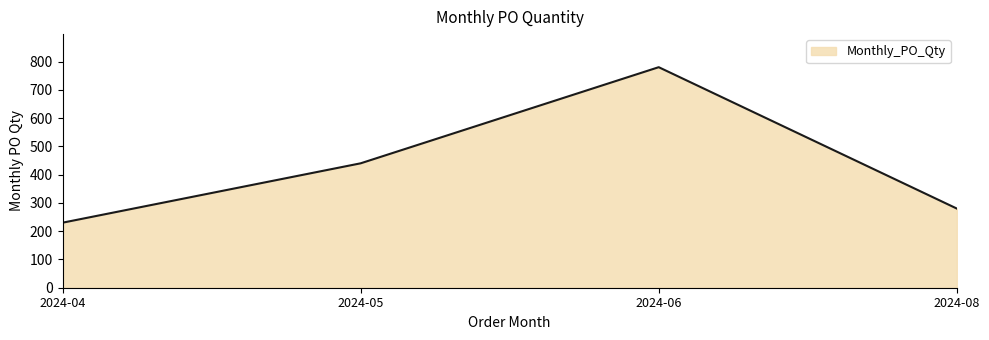

The chart shows a value of 440 at 2024-05. True or false?

True